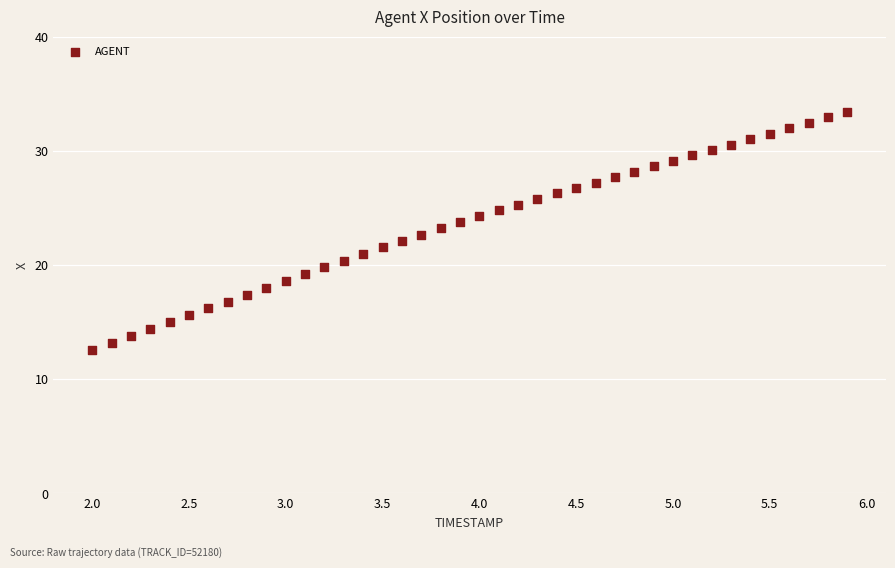

What is the range of X values (max minus min)?

3.9